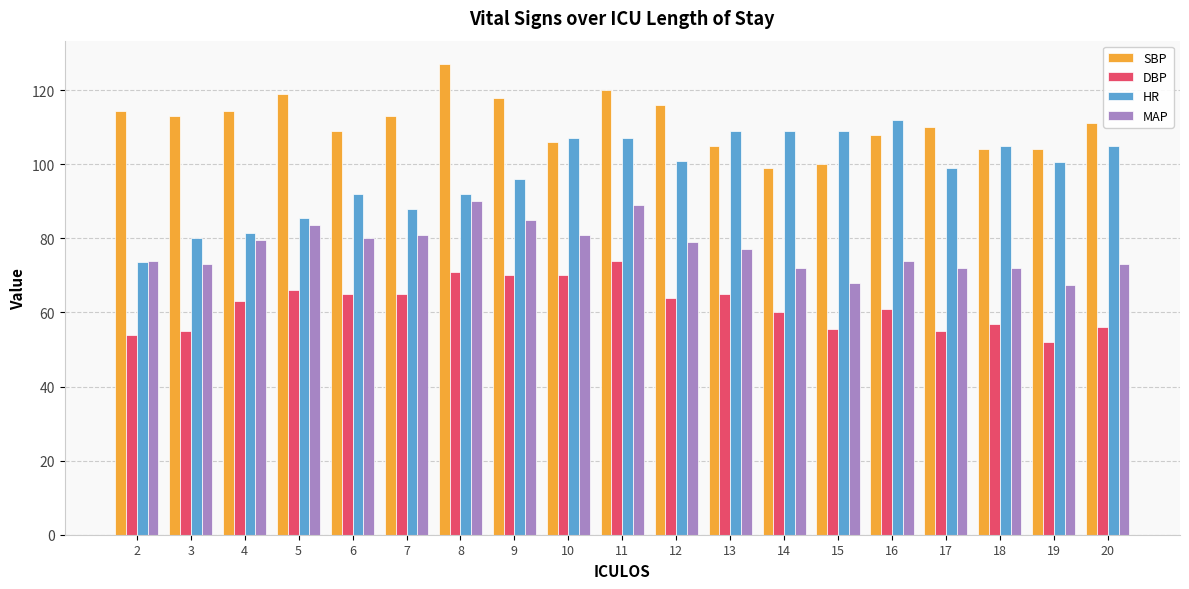

The HR series shows 107.0 at 10. True or false?

True